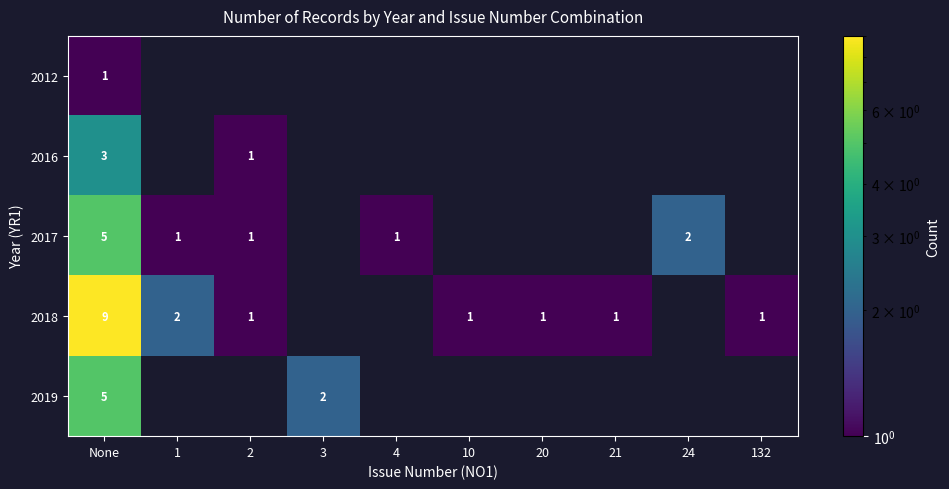

The 2018 series shows 9 at None. True or false?

True